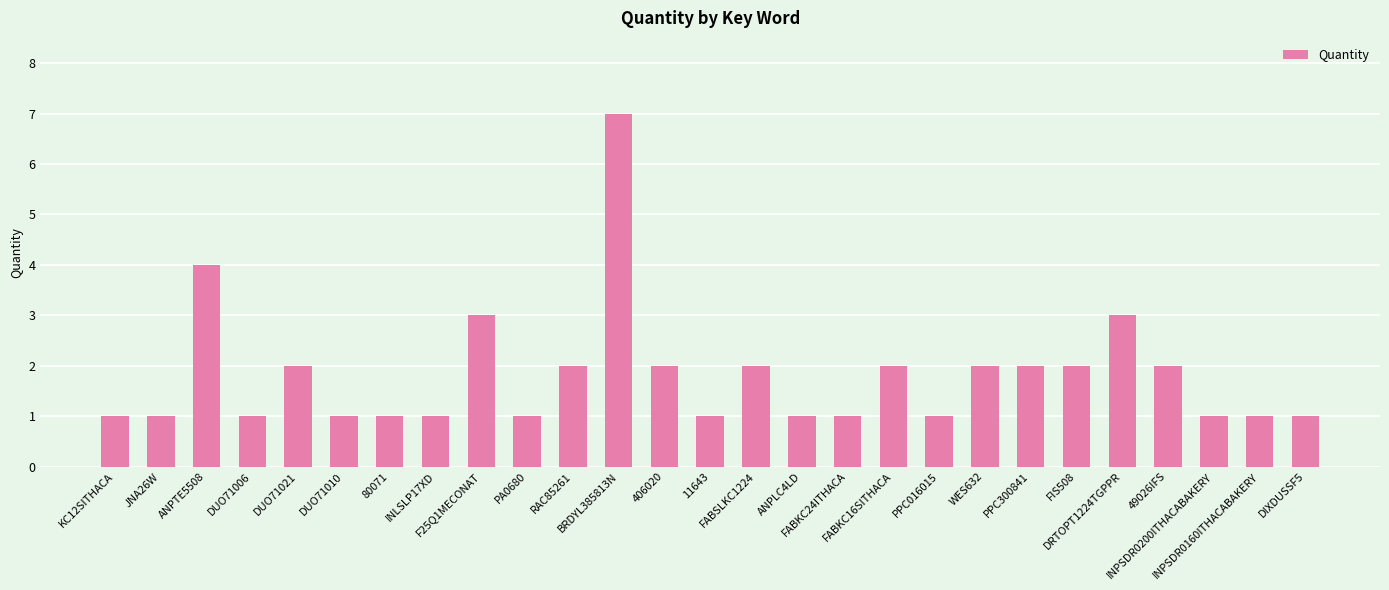

Is it true that the value at 80071 is 2?

False